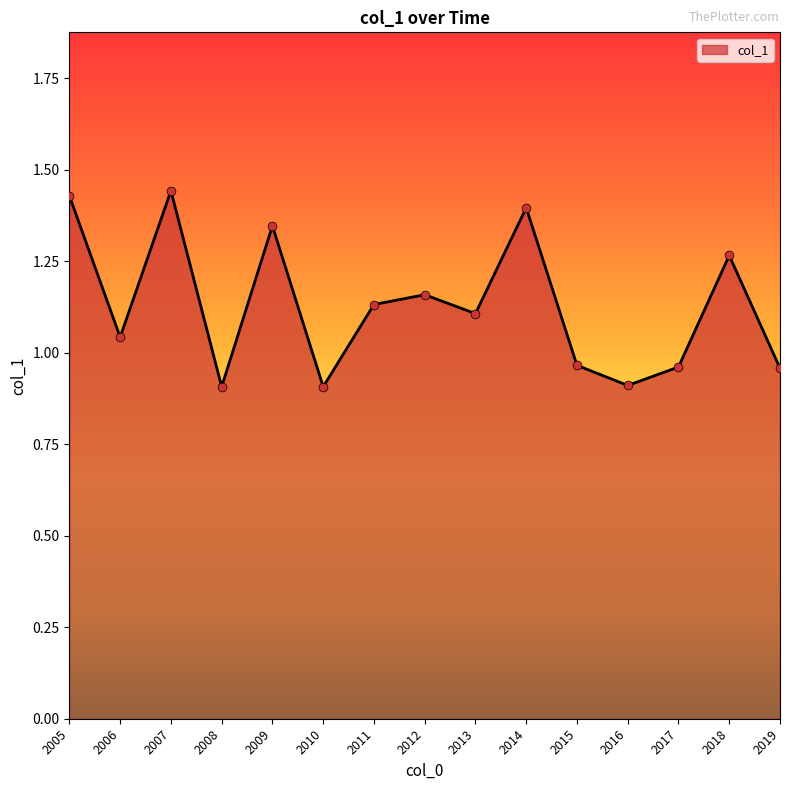

What is the ratio of the value at 2019 to the value at 2007?

0.7